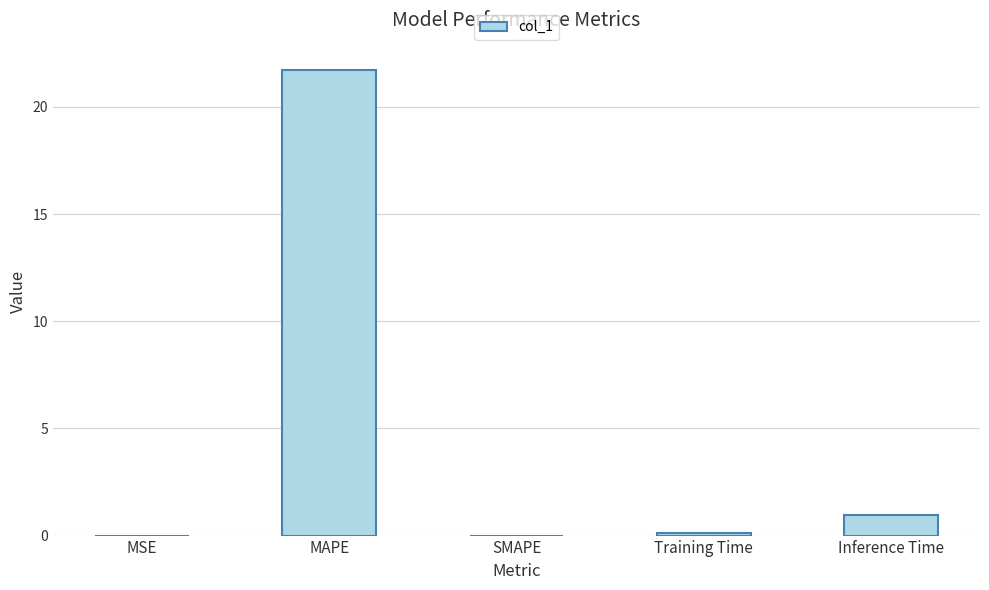

Which label corresponds to the largest value in the chart?

MAPE